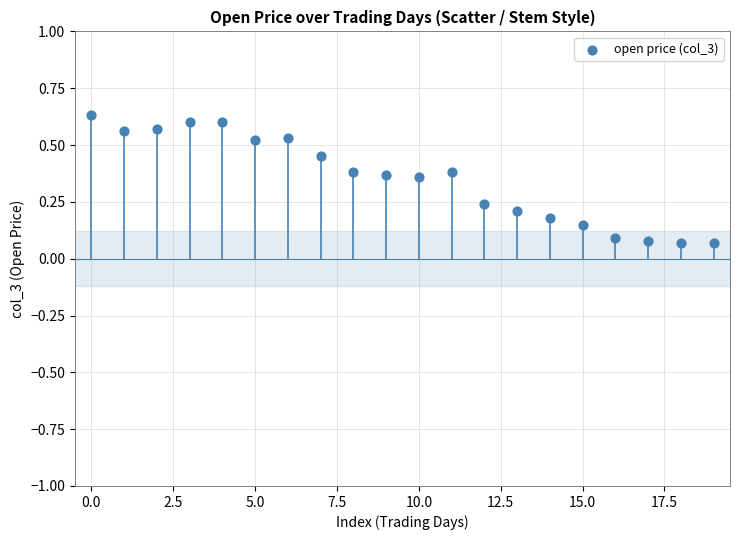

How many points are shown in the scatter plot?

20